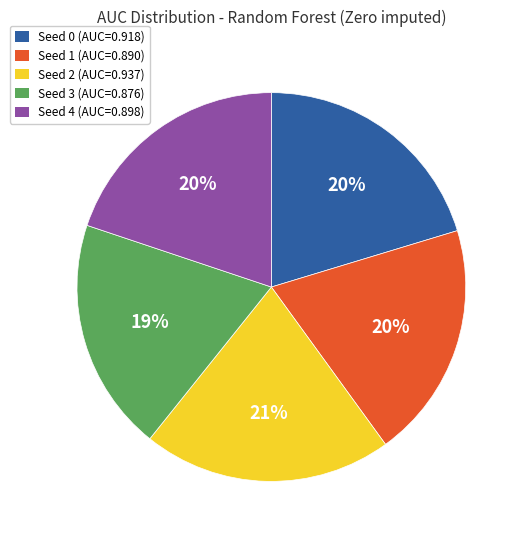

To the nearest percent, what percentage of the pie is Seed 1?

20%